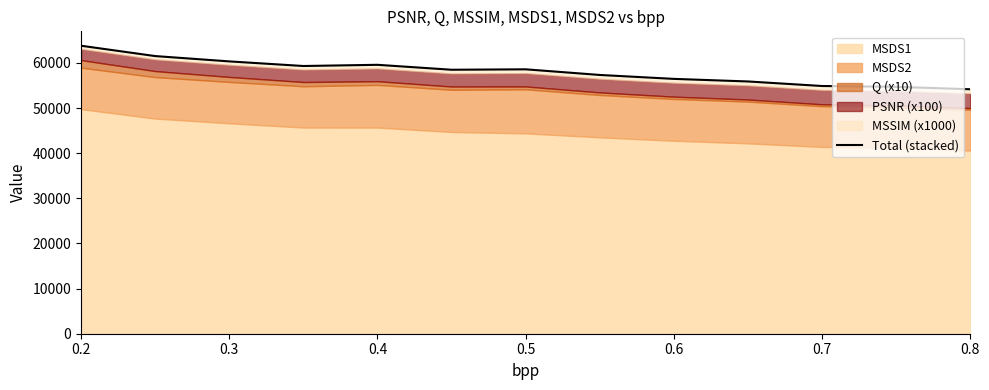

The chart shows a value of 63820.6 at 0.2. True or false?

True